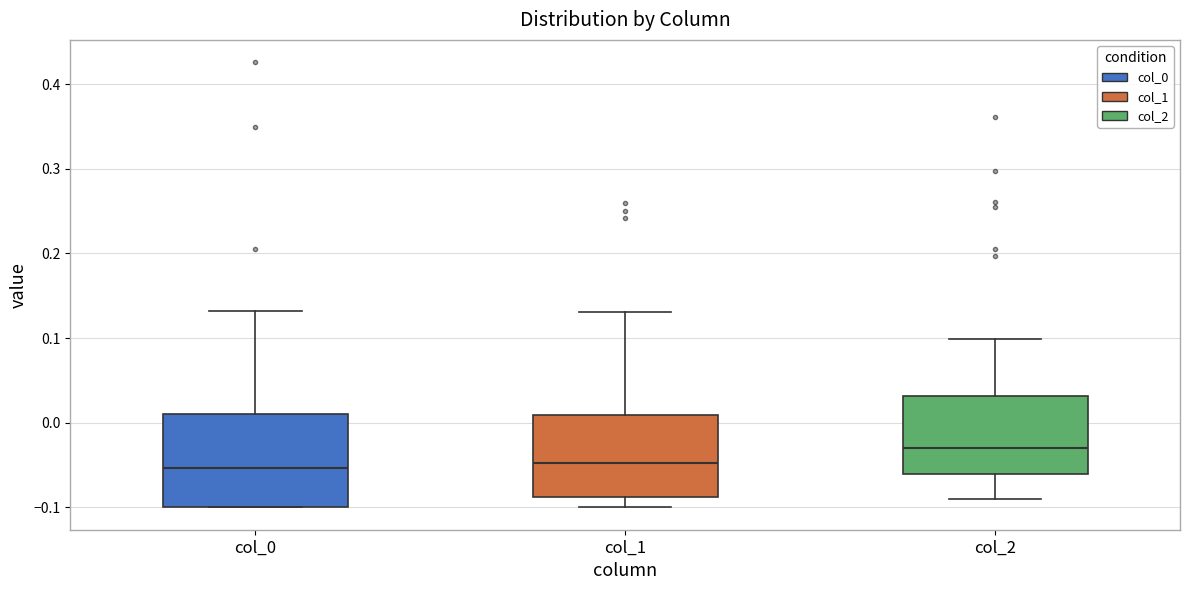

Reading left to right, transcribe this box plot: for each box, give where its median line is, the range the box spans, and where its two whiskers end, as read against the y-axis. The values are not printed on the chart, so give them approximately, as read against the axis.

col_0: median -0.05, box -0.10 to 0.01, whiskers -0.10 to 0.13
col_1: median -0.05, box -0.09 to 0.01, whiskers -0.10 to 0.13
col_2: median -0.03, box -0.06 to 0.03, whiskers -0.09 to 0.10